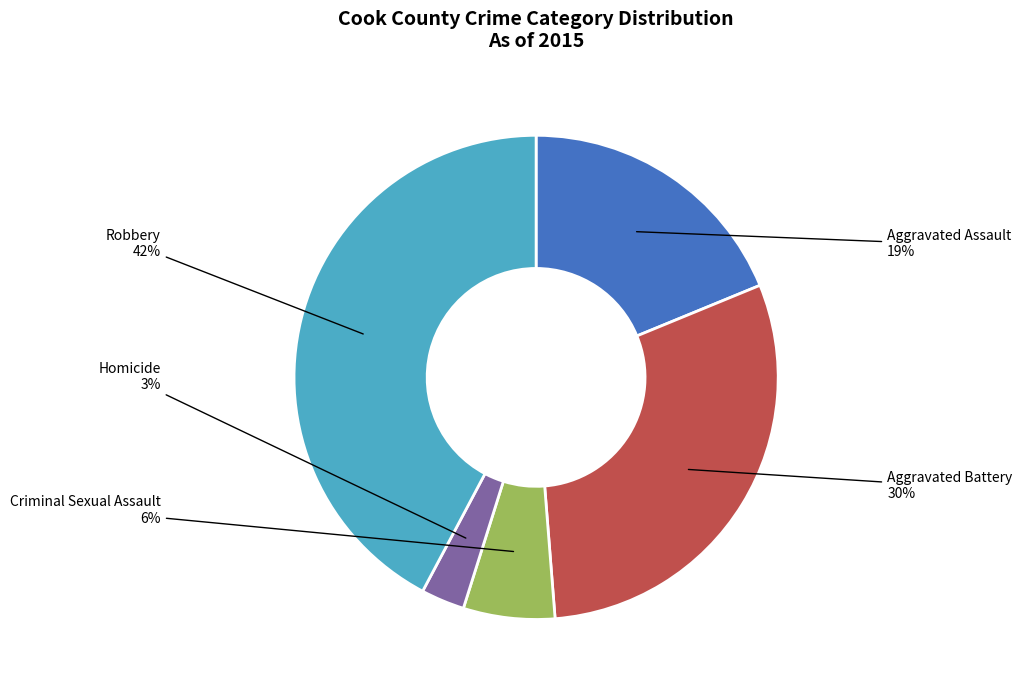

Combined, do Robbery and Homicide account for over 50%?

No